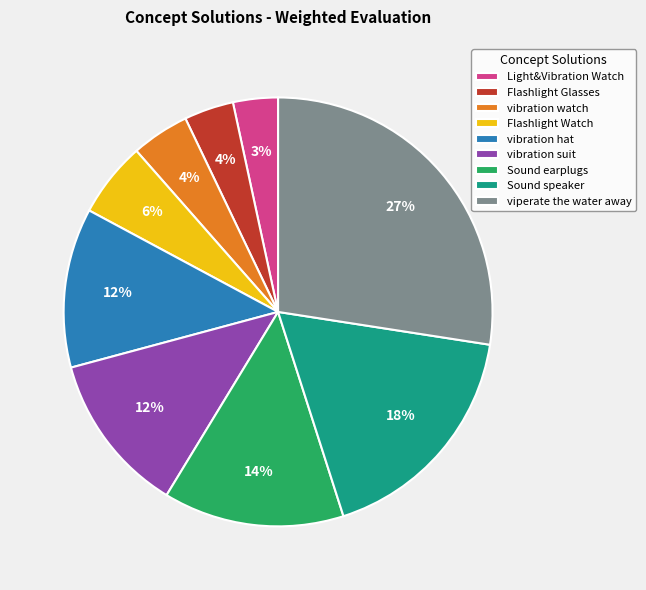

Do Light&Vibration Watch and Flashlight Watch together represent more than half of the pie?

No